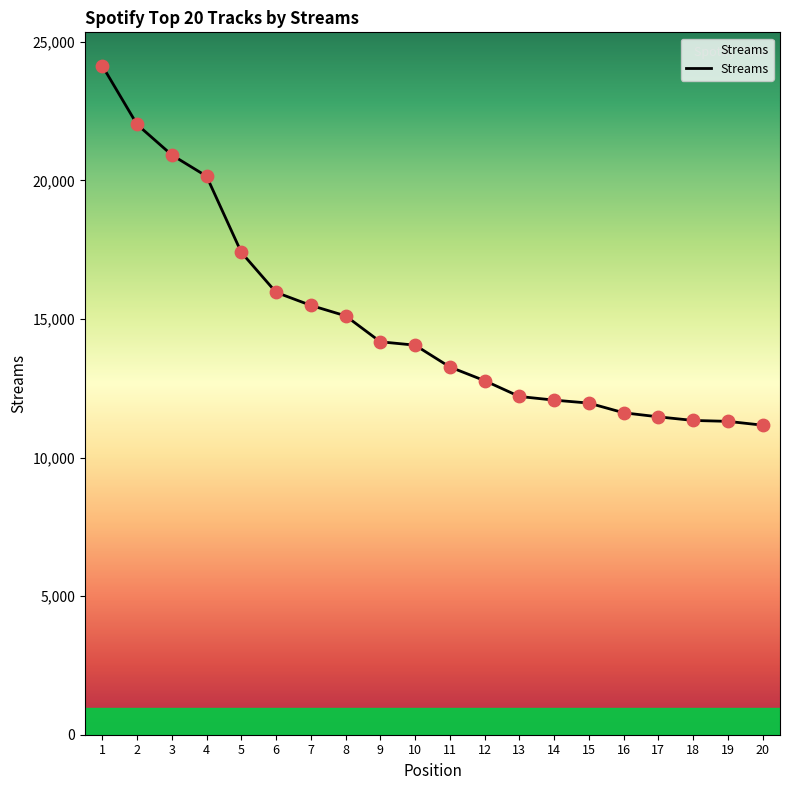

What is the change in value from 5 to 11?

-4136